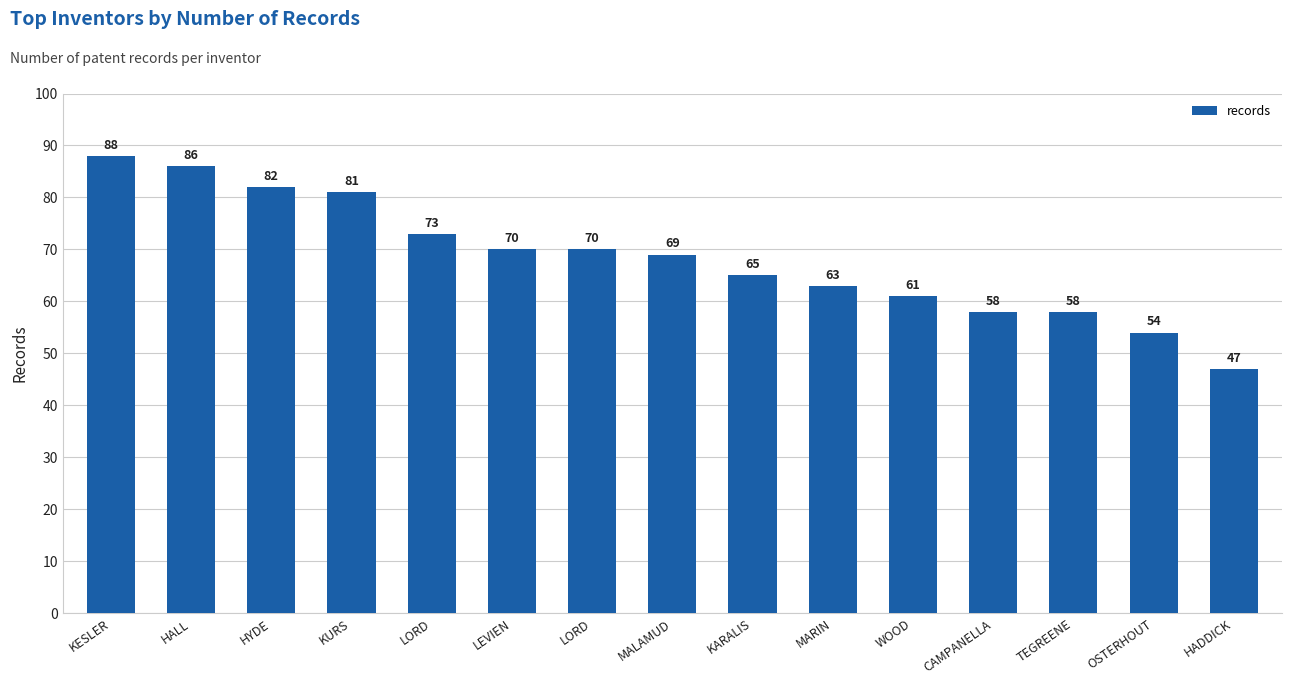

Where is the data nearest to the value 67?

MALAMUD